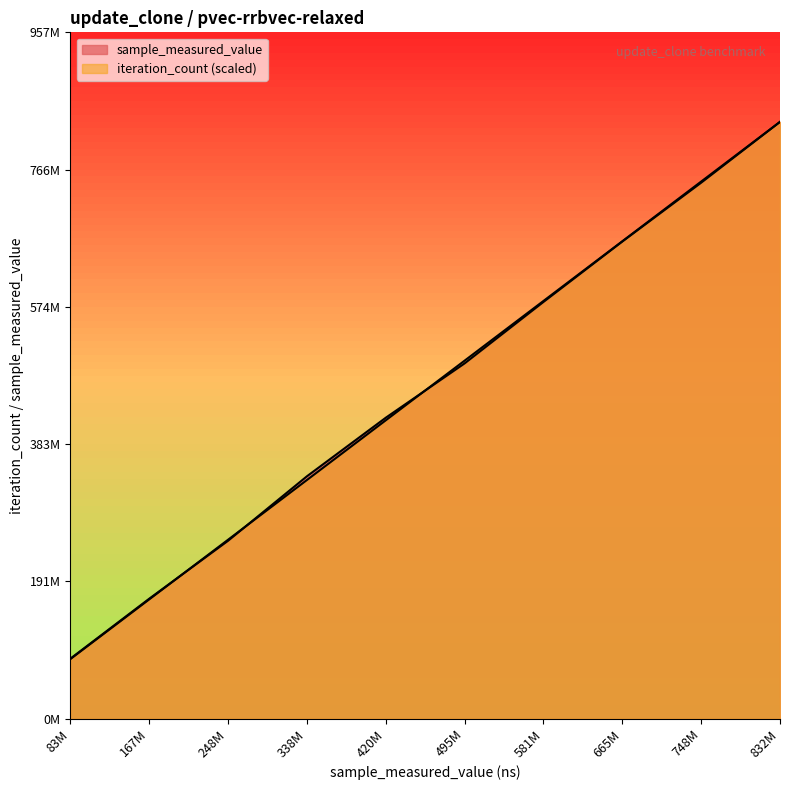

What are all the series names shown in the legend?

sample_measured_value, iteration_count